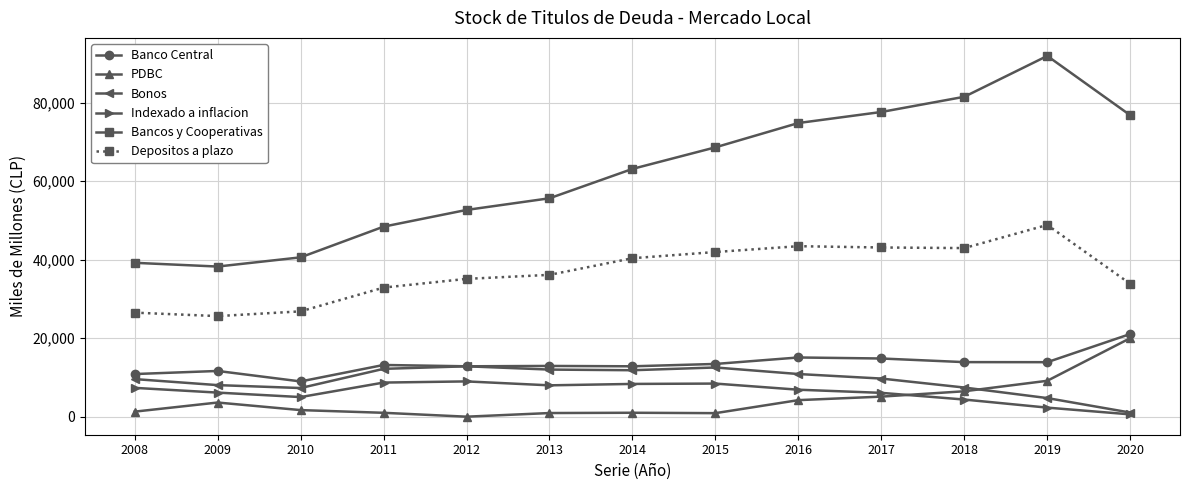

What is the spread (max minus min) of values at 2010?

38899